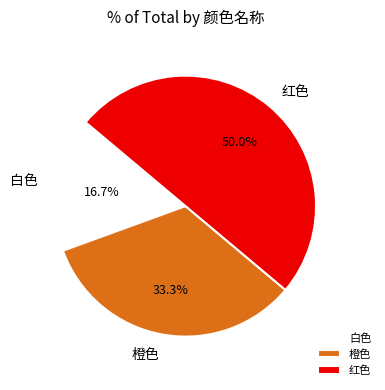

Which category has the biggest portion of the pie?

红色